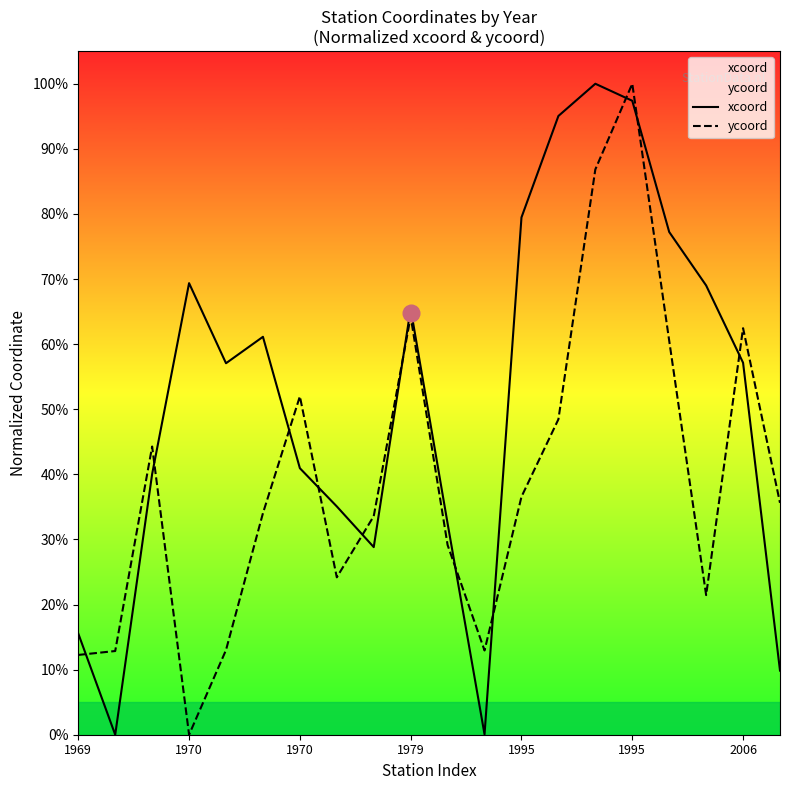

How many lines are shown in the chart?

2